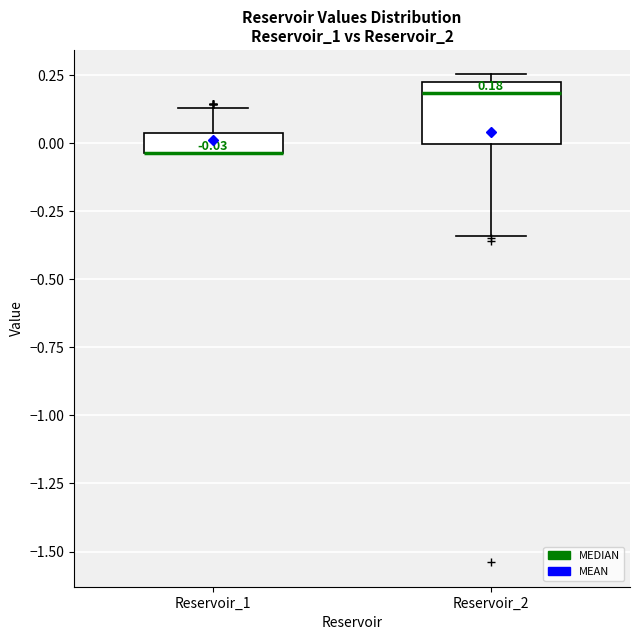

Comparing the boxes themselves (not the whiskers), which one is the tallest?

Reservoir_2